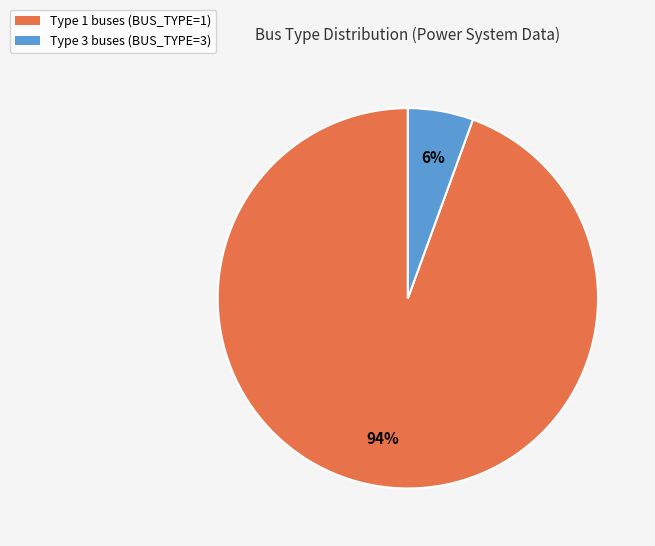

Does any single category account for the majority?

Yes